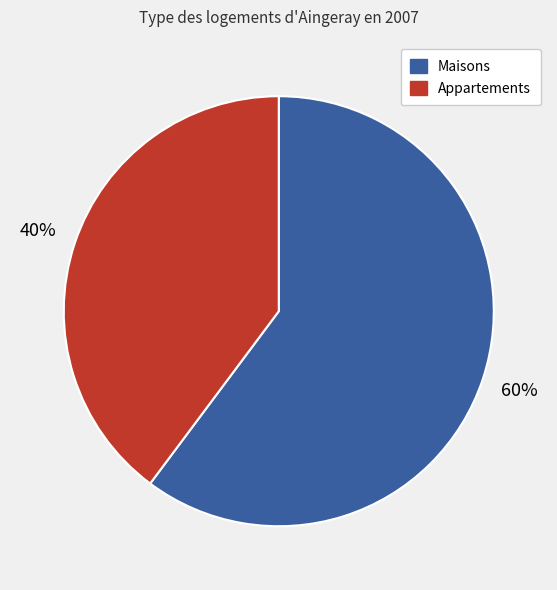

Which has a higher value, Maisons or Appartements?

Maisons